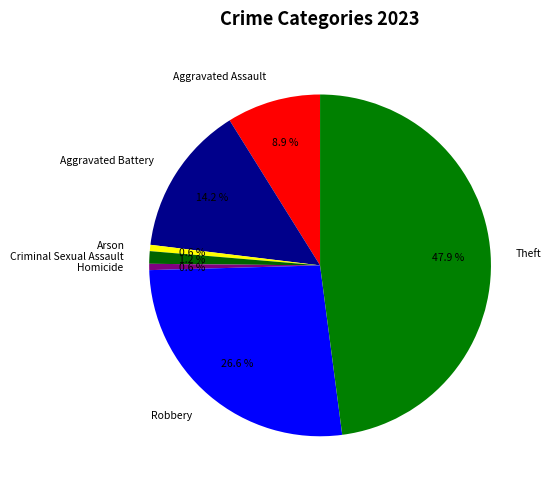

What is the largest slice in the pie chart?

Theft